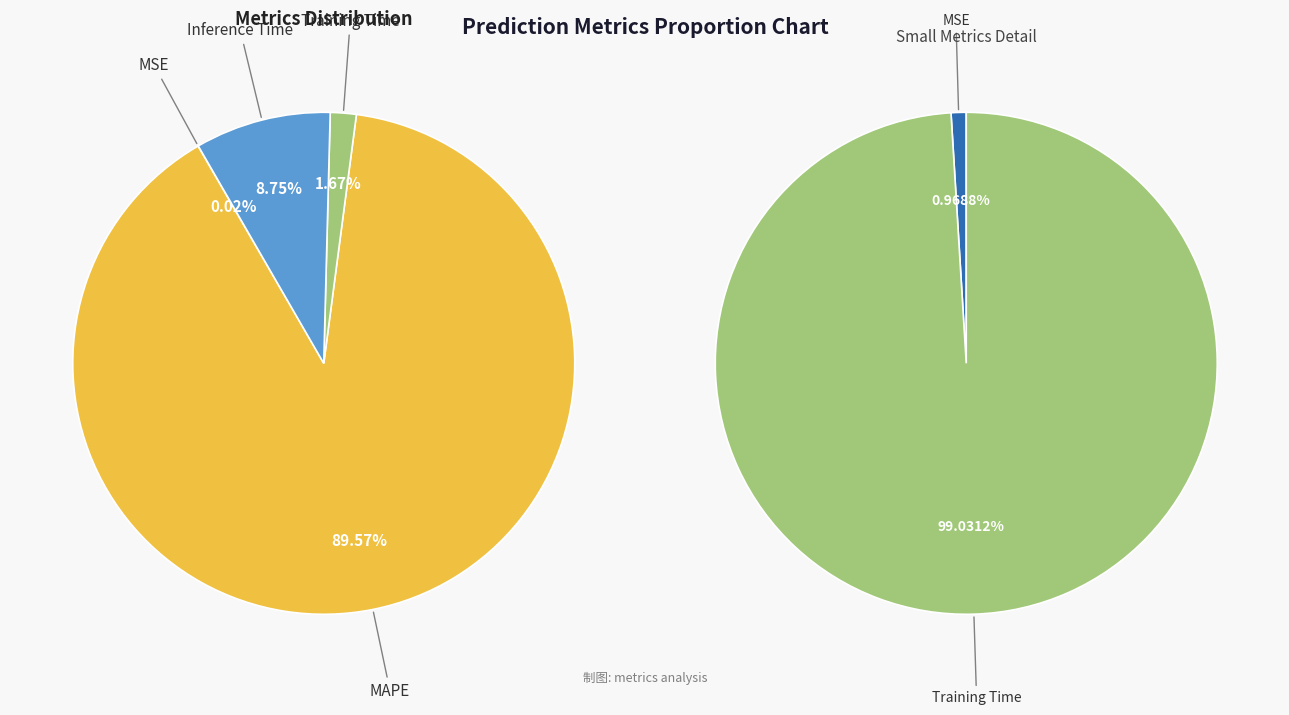

How many segments does this pie chart have?

4